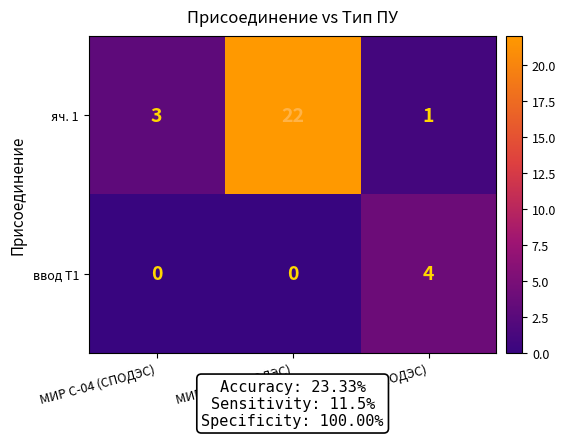

What is the average value of the яч. 1 series?

9